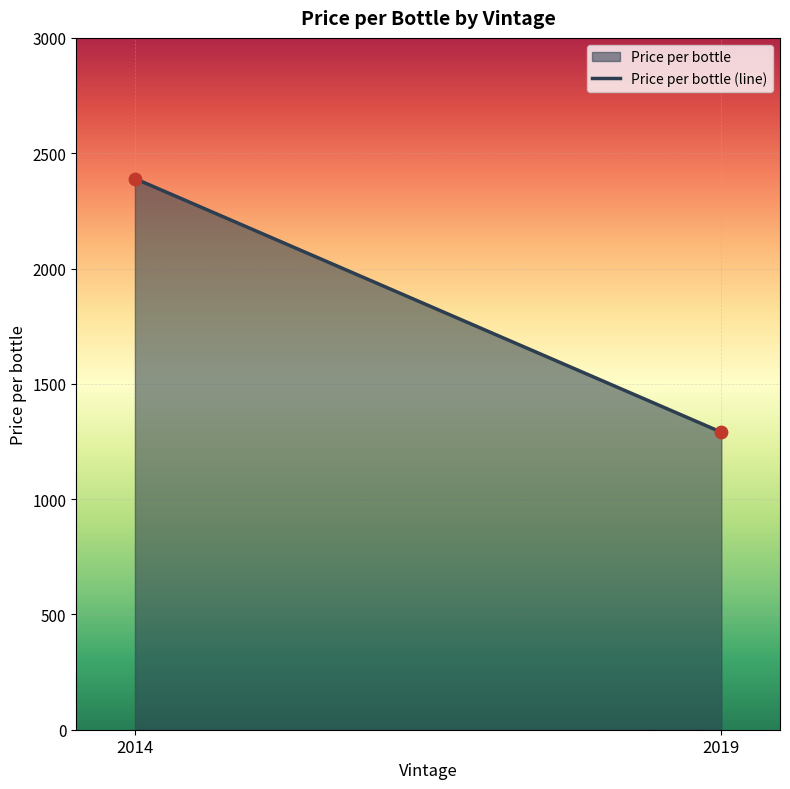

What is the range of X values (max minus min)?

5